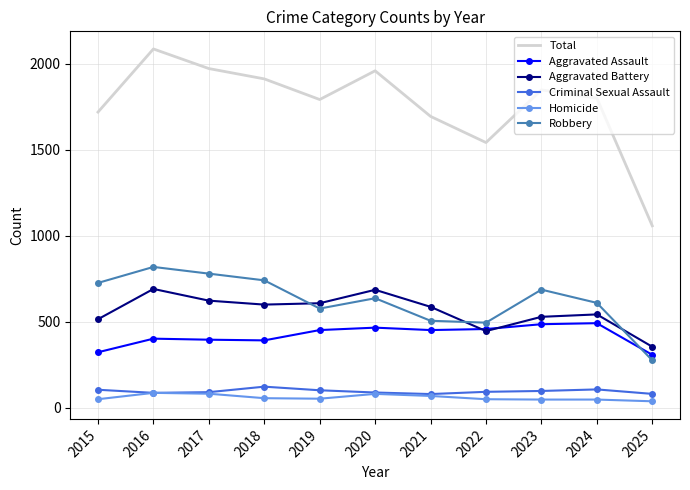

Which series has the largest total across all categories?

Total